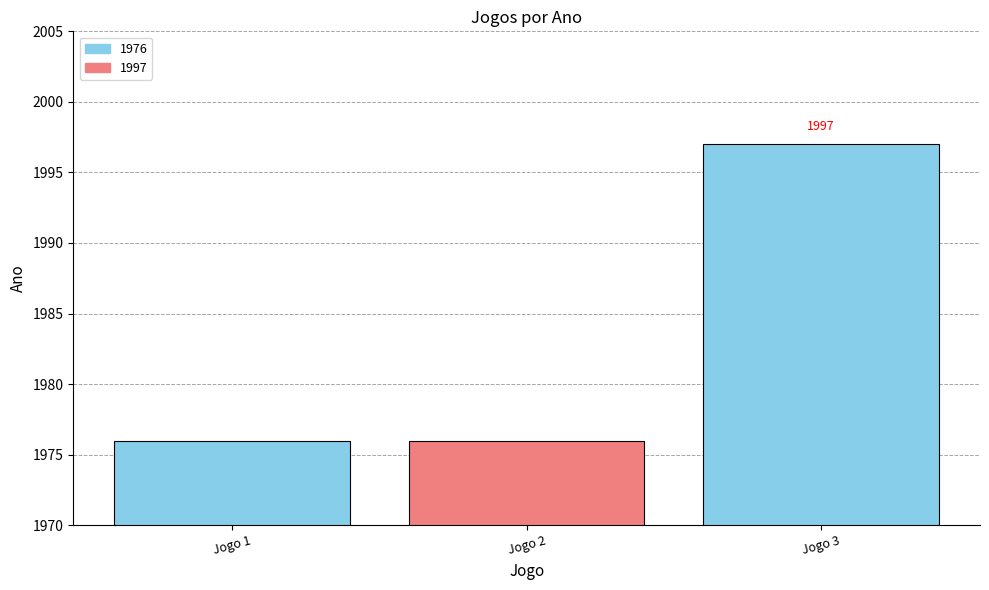

Between Jogo 3 and Jogo 1, which is larger?

Jogo 3